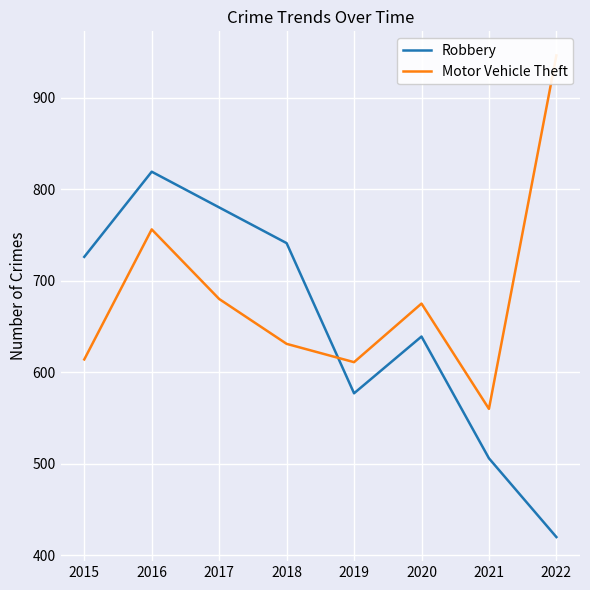

How many lines are shown in the chart?

2